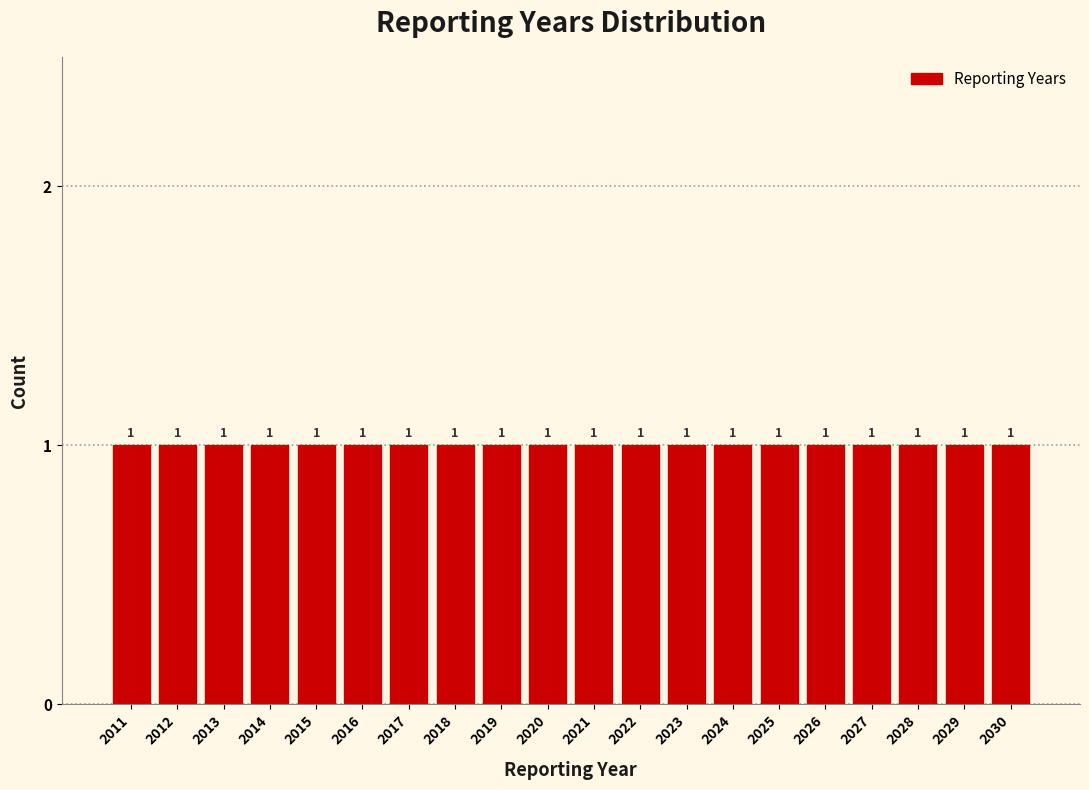

What is the height of the bar covering 2021.5 to 2022.5 on the x-axis?

1